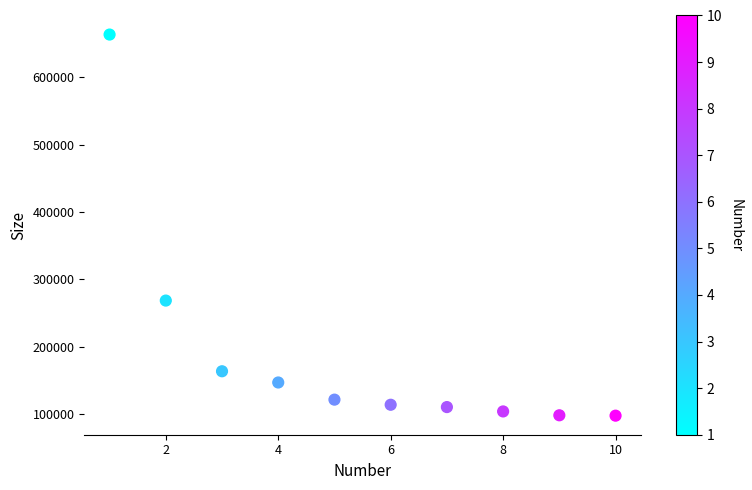

What is the average Y value?

188902.2